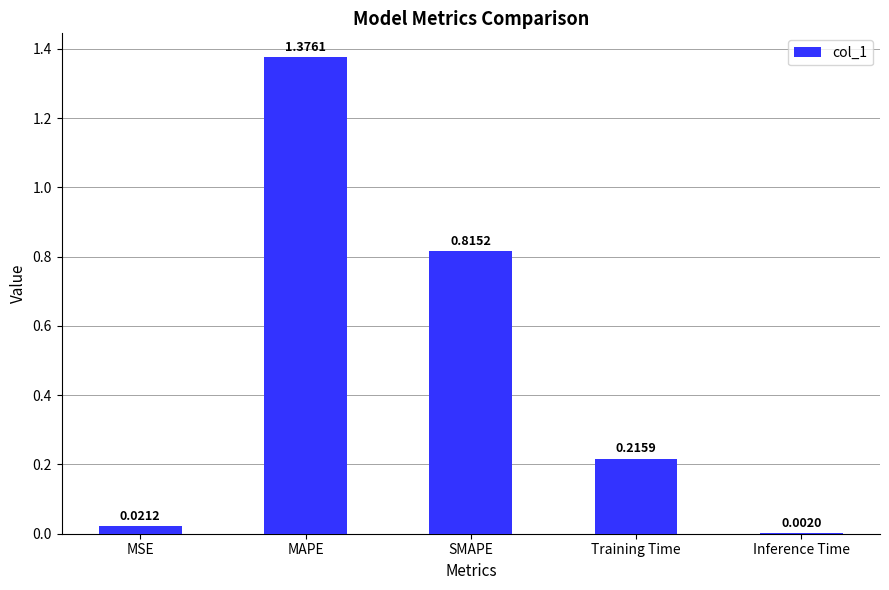

At which category does the chart reach its peak across all series?

MAPE